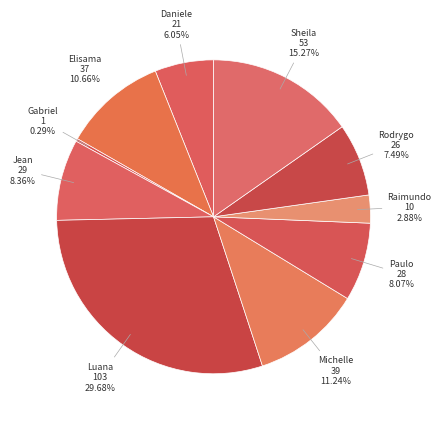

How many slices are in this pie chart?

10